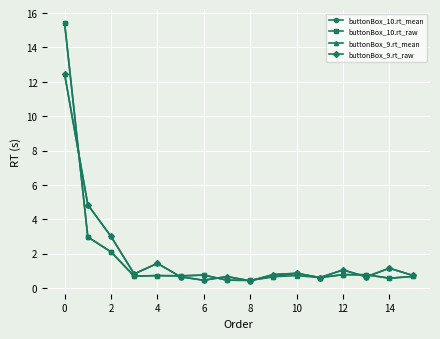

What is the highest value of the buttonBox_9.rt_mean series?

12.5